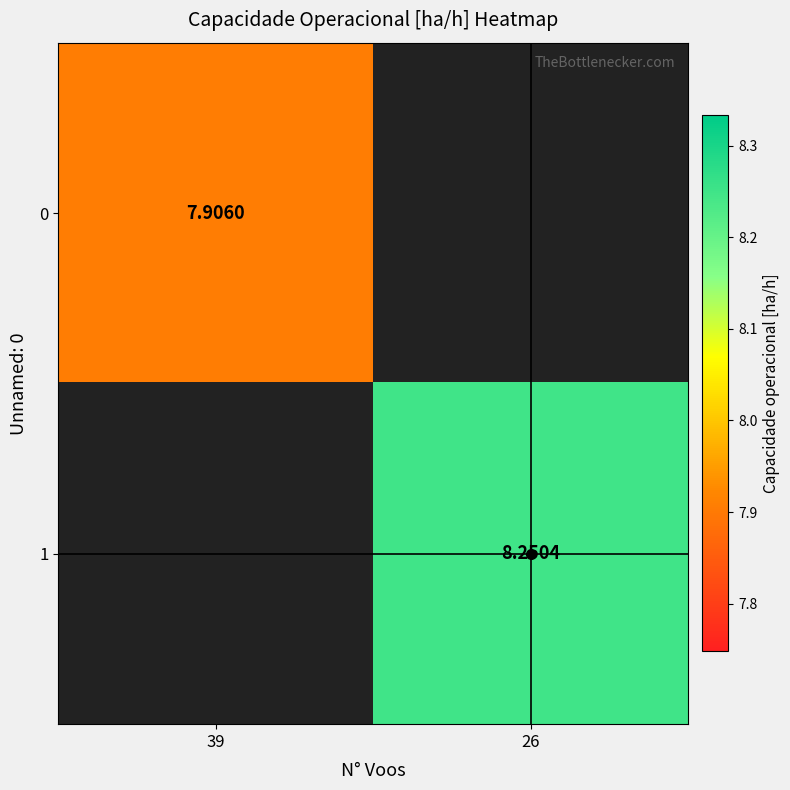

At which label does 0 reach its peak?

39